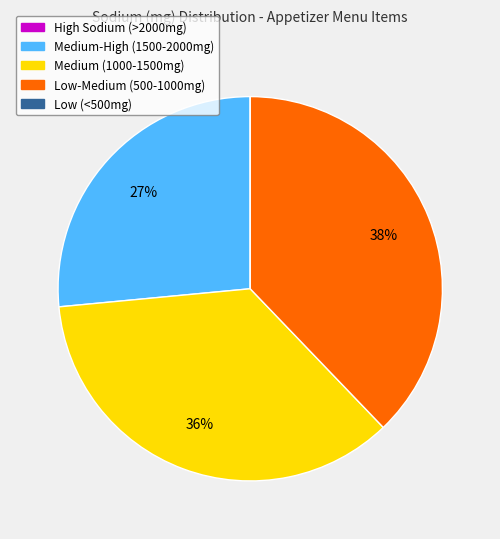

Which slice is the largest?

Low-Medium (500-1000mg)